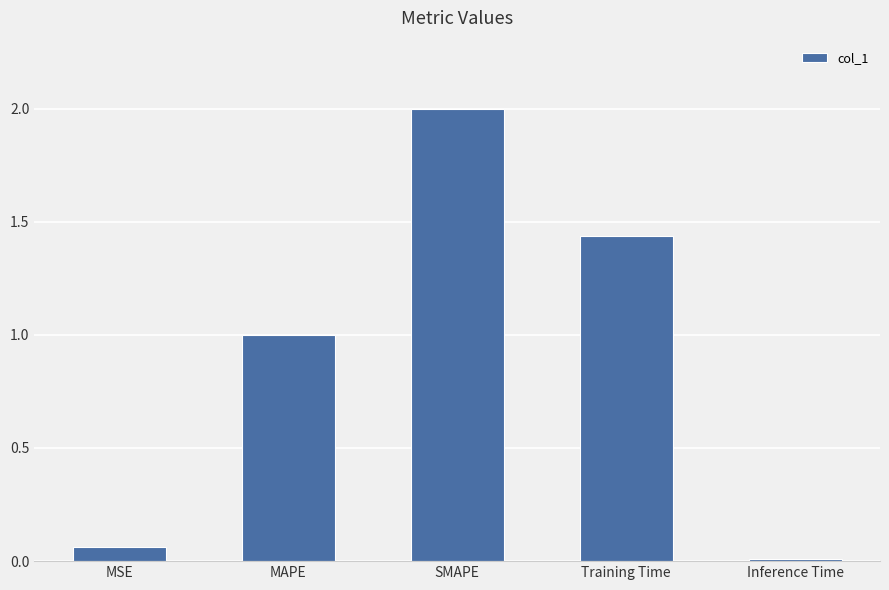

Are the bars horizontal?

No